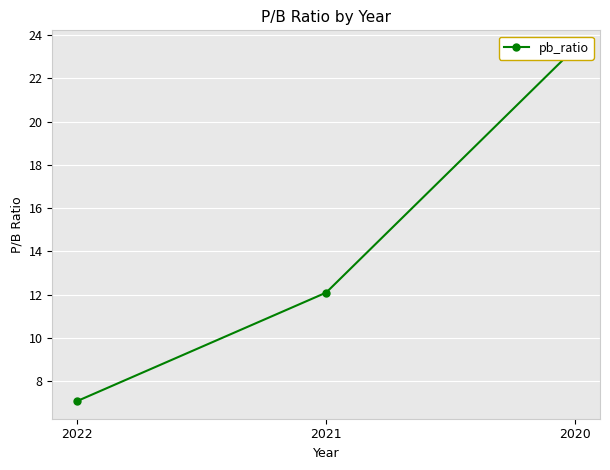

Reading left to right, what are all the values shown in this chart?

7.1	12.1	23.4